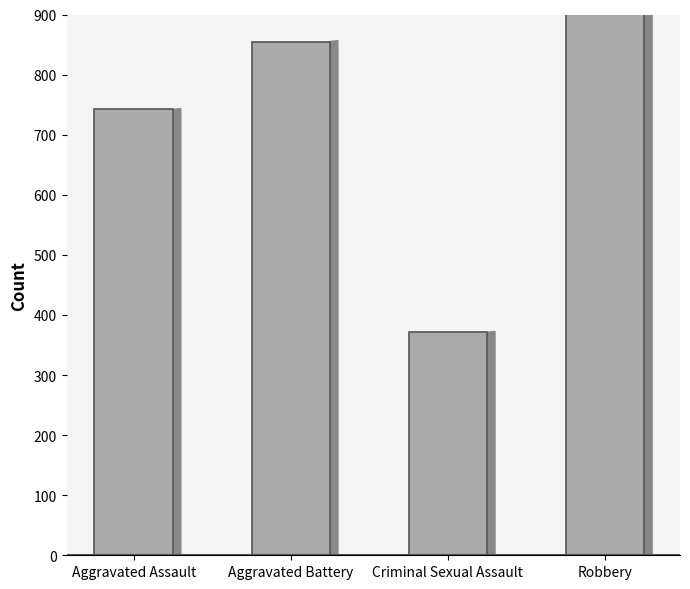

What is the label of the 4th bar from the left?

Robbery